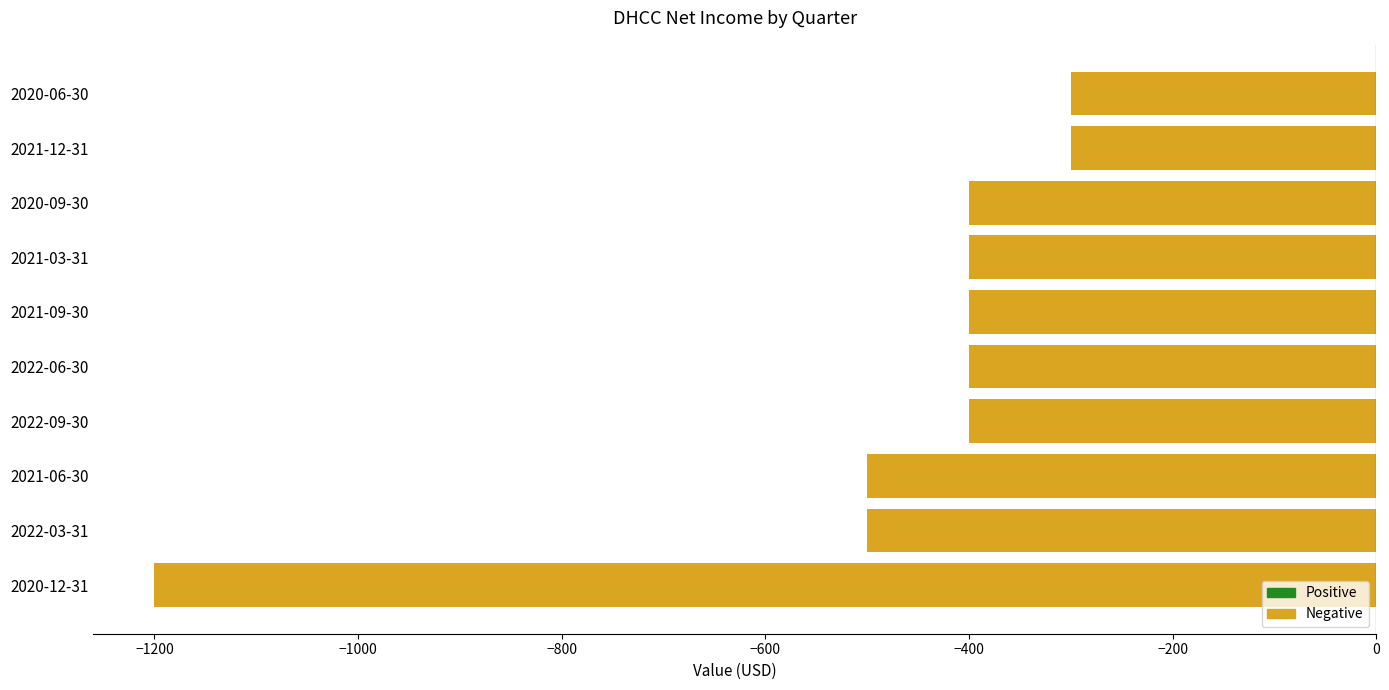

What is the change in value from 2020-12-31 to 2022-03-31?

+700